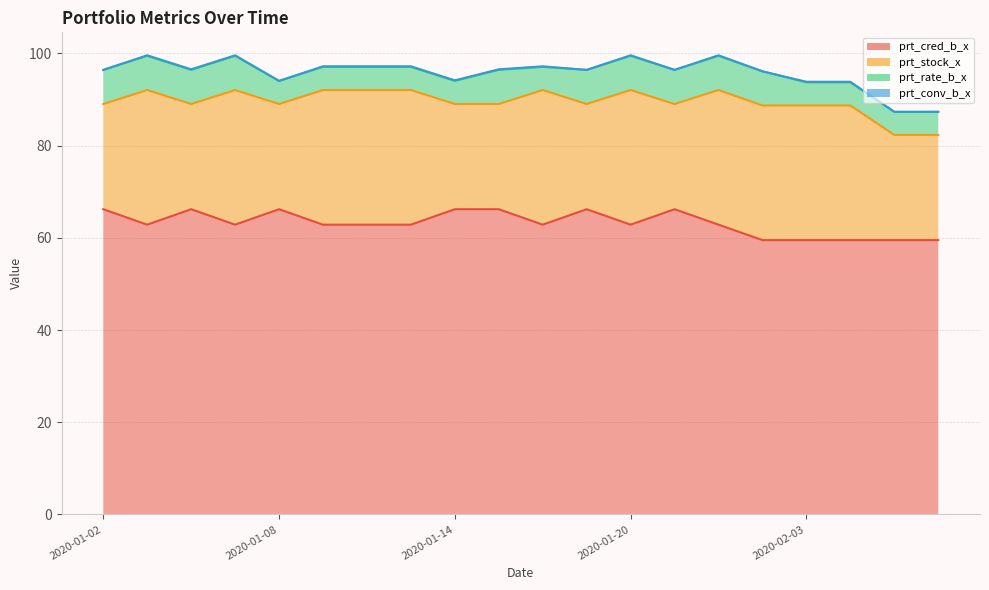

At which category does prt_rate_b_x reach its first local peak?

2020-01-15